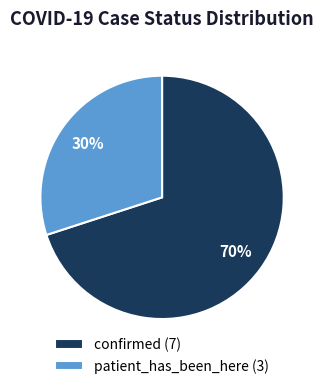

What percentage is the patient_has_been_here slice, to the nearest percent?

30%